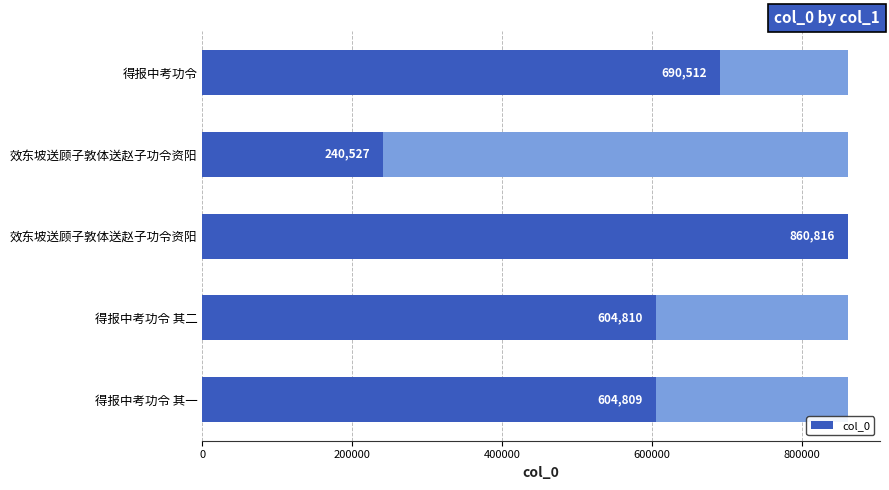

Is it true that the value at 效东坡送顾子敦体送赵子功令资阳 is 1321145?

False